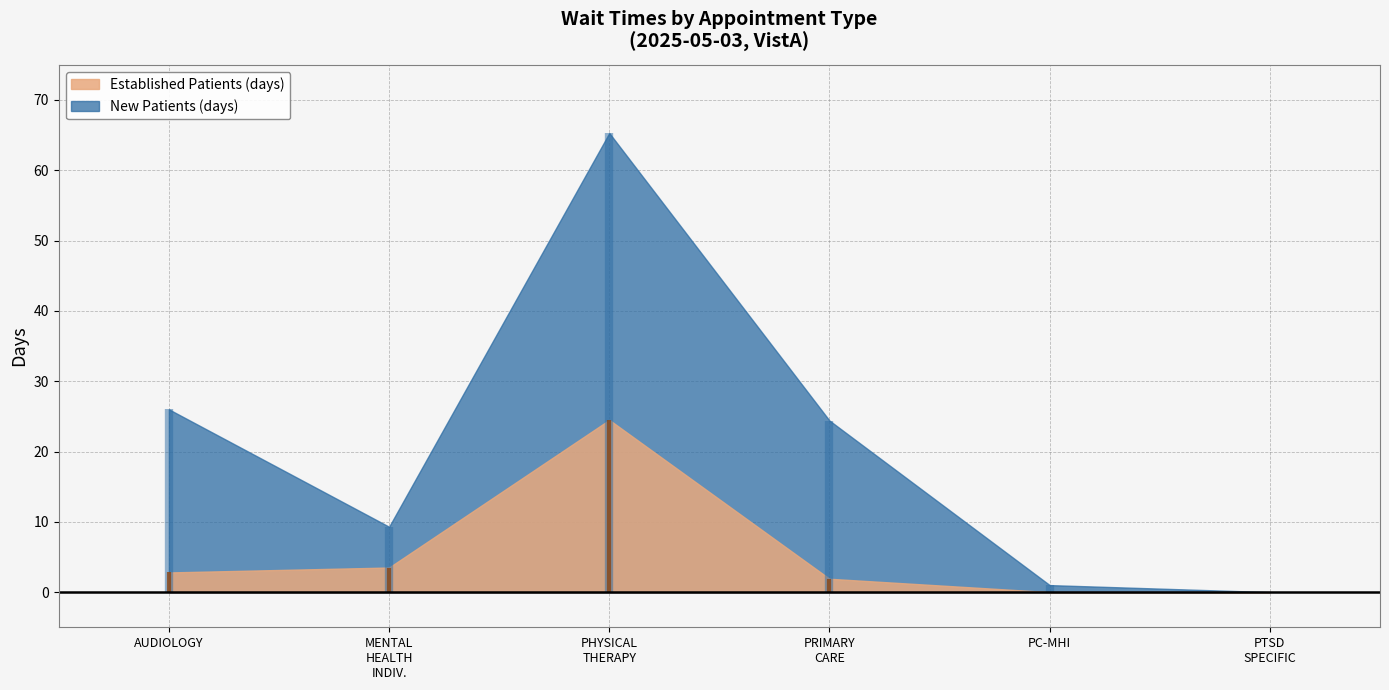

What is the difference between the second highest and minimum values in the EstablishedPatients series?

3.5